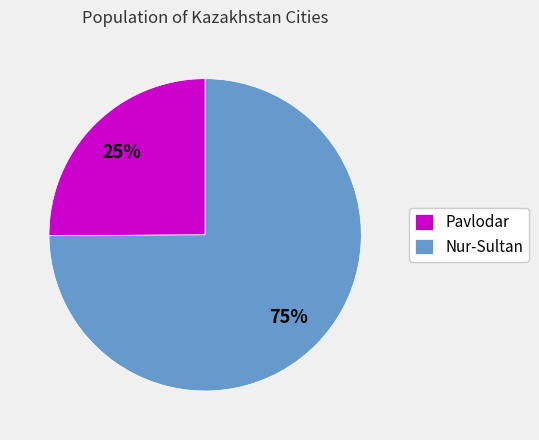

Is there any slice that represents more than half of the pie?

Yes